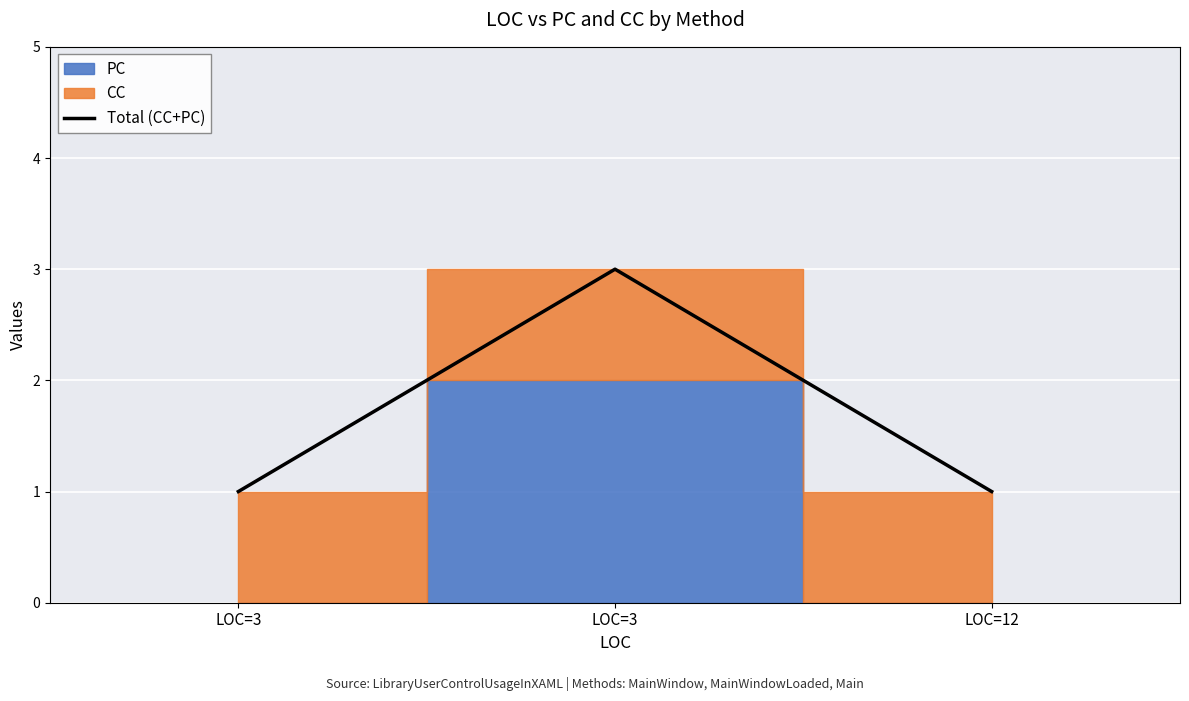

Where is the data nearest to the value 2?

LOC=3